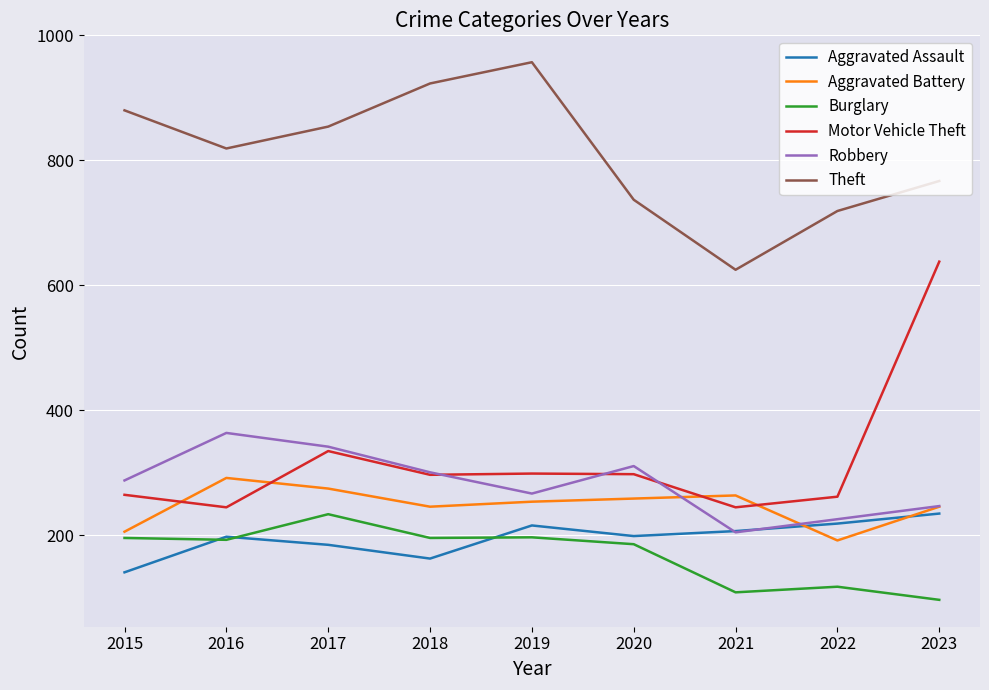

What is the difference between the highest and lowest values at 2019?

760